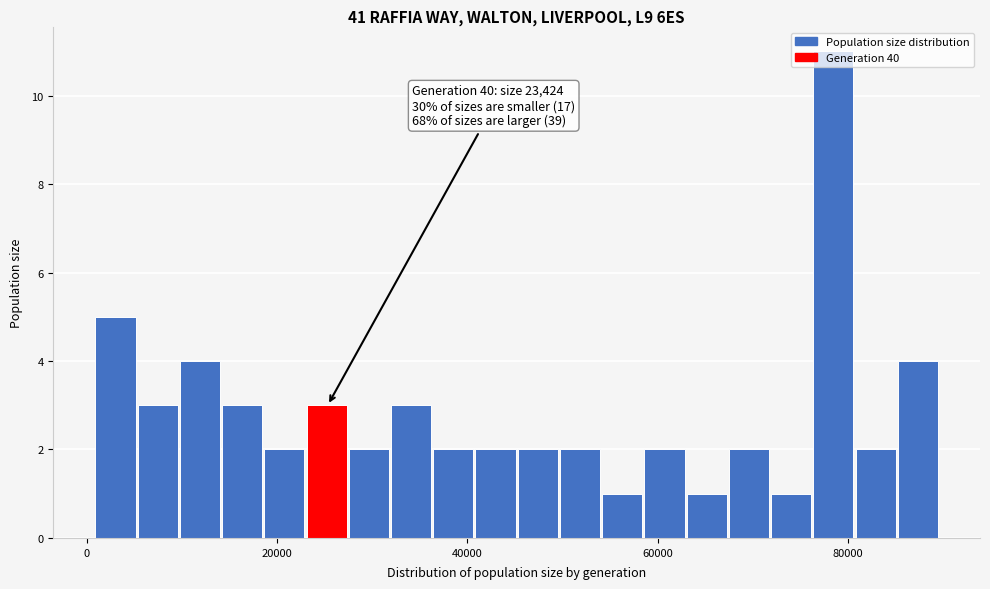

Read against the x-axis, roughly where is the centre of the tallest bar?

78000